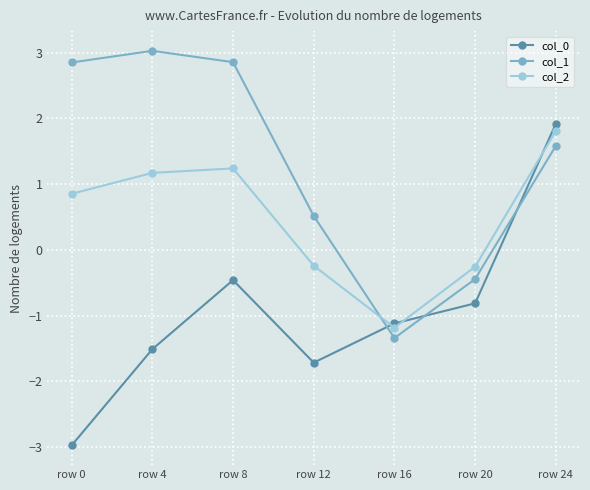

At which label does col_0 first exceed -1?

row 8